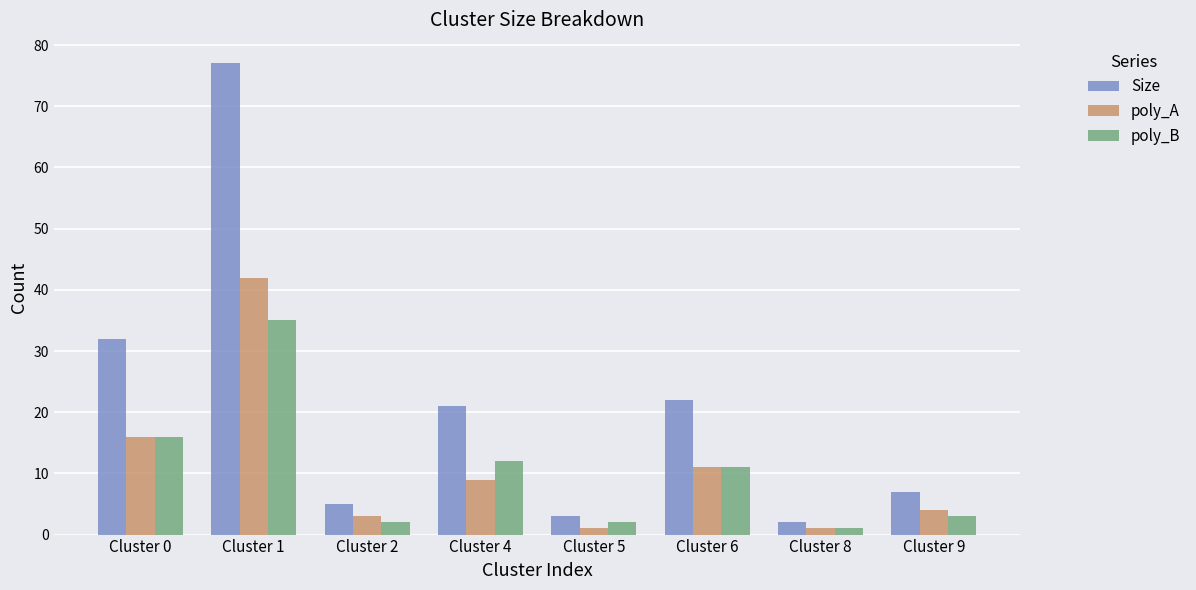

The value of poly_A at Cluster 9 is 4. True or false?

True